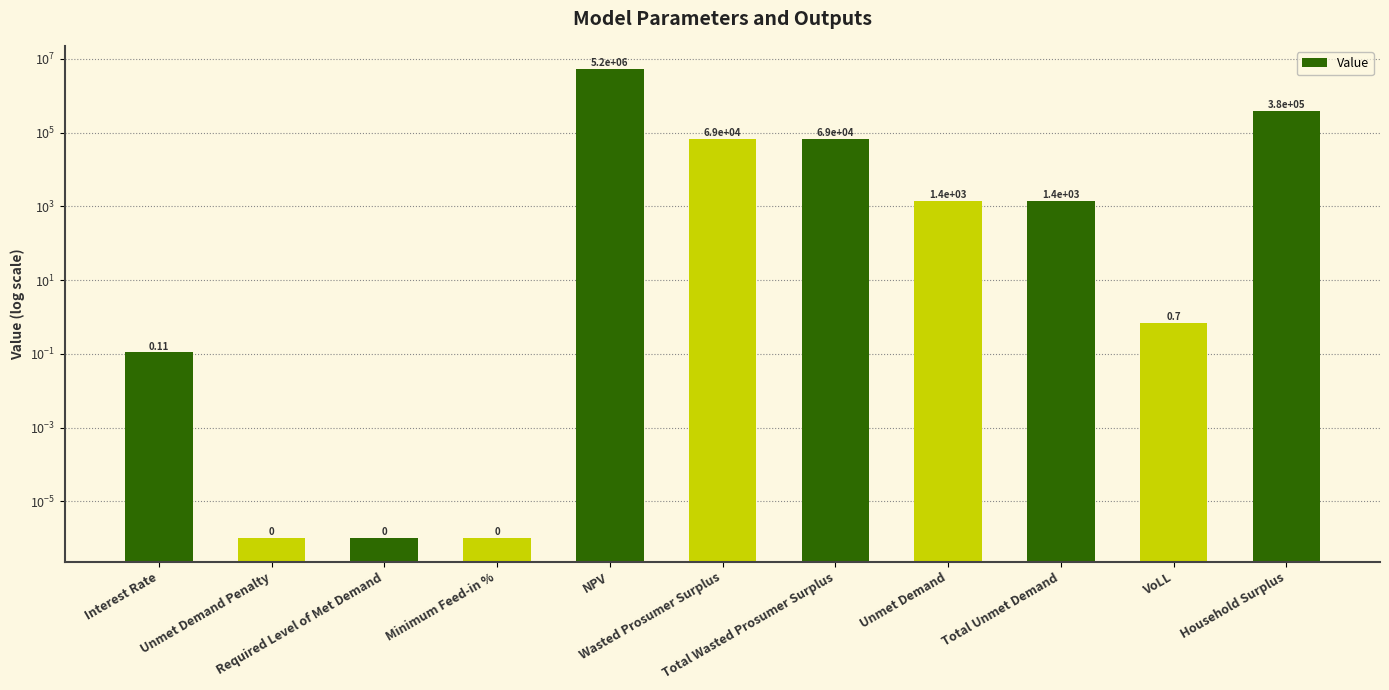

Which has a higher value, Unmet Demand Penalty or VoLL?

VoLL